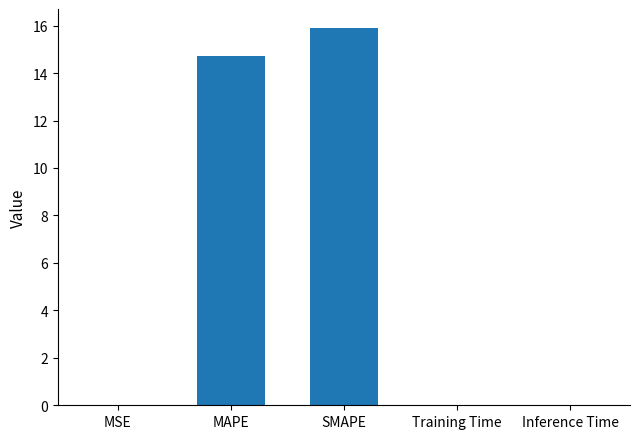

What is the average value?

6.1